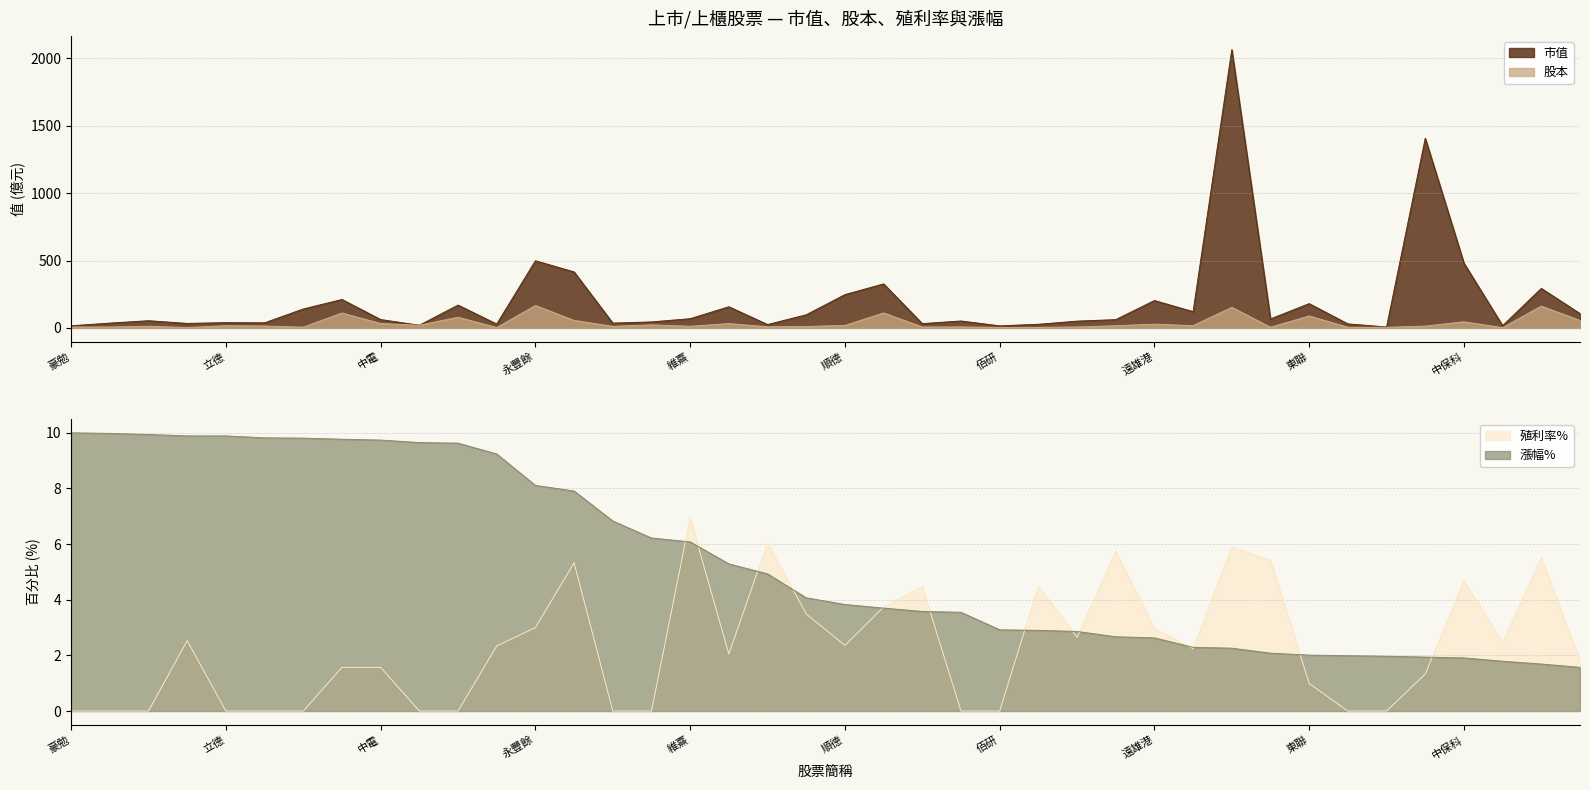

How many values in the 殖利率% series exceed 2?

21